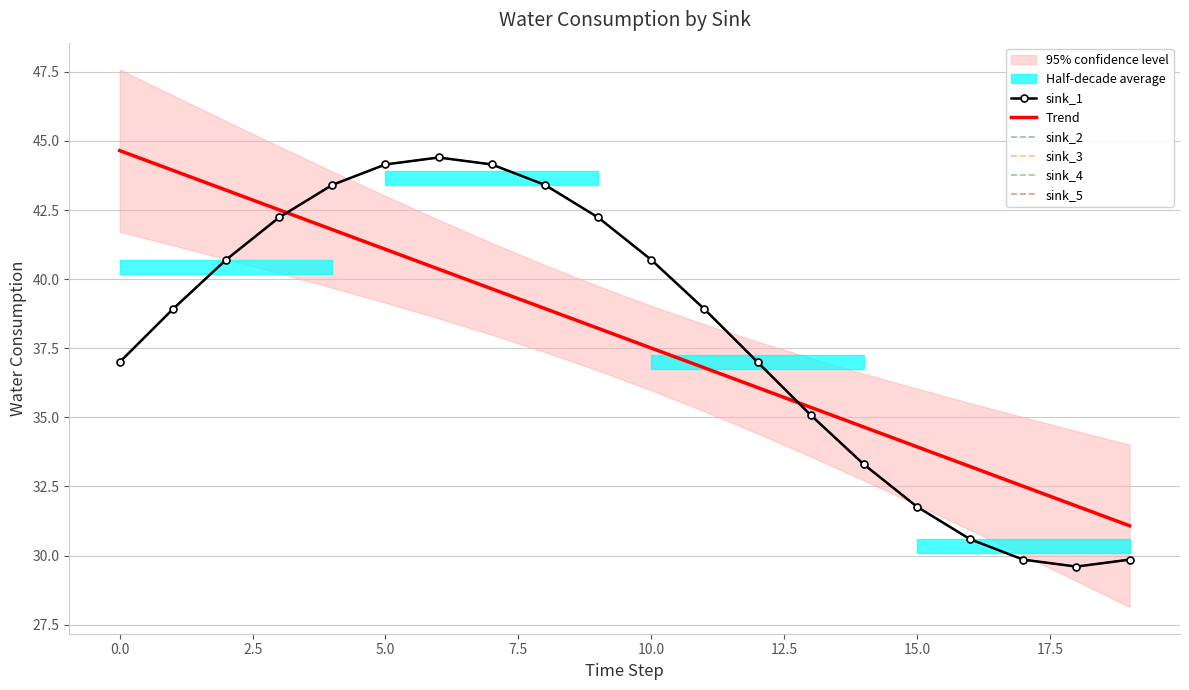

How many series are shown in this chart?

6